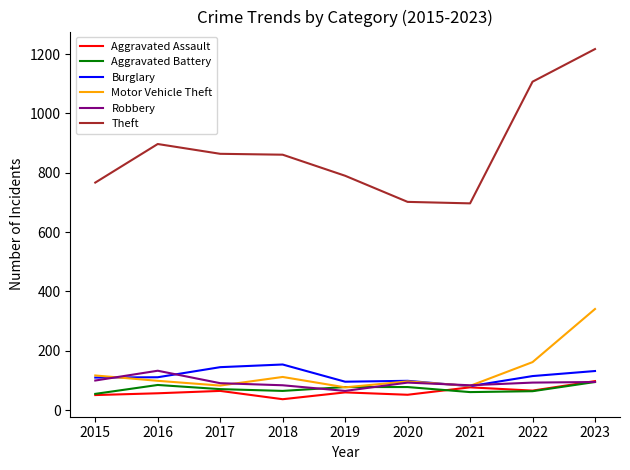

True or false: Aggravated Battery and Theft cross at least once.

False